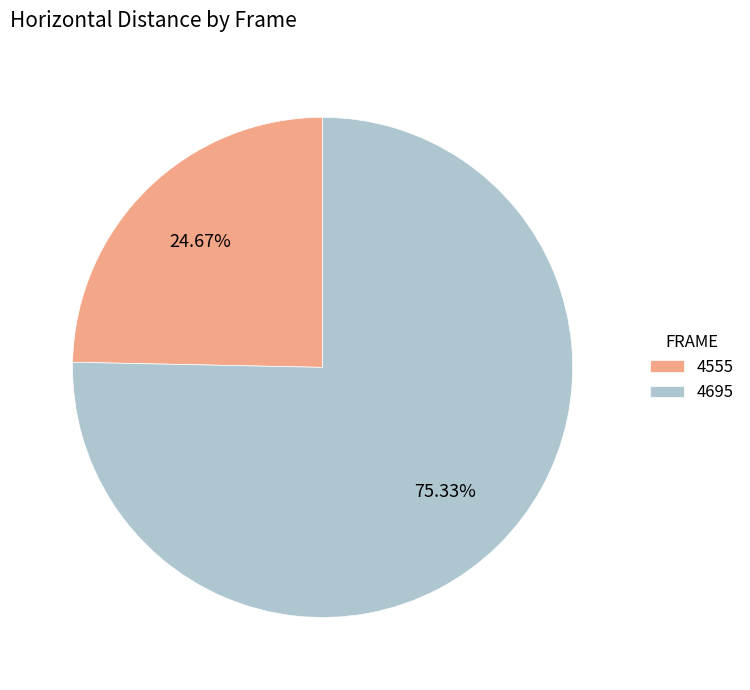

To the nearest percent, what is the combined percentage of 4555 and 4695?

100%